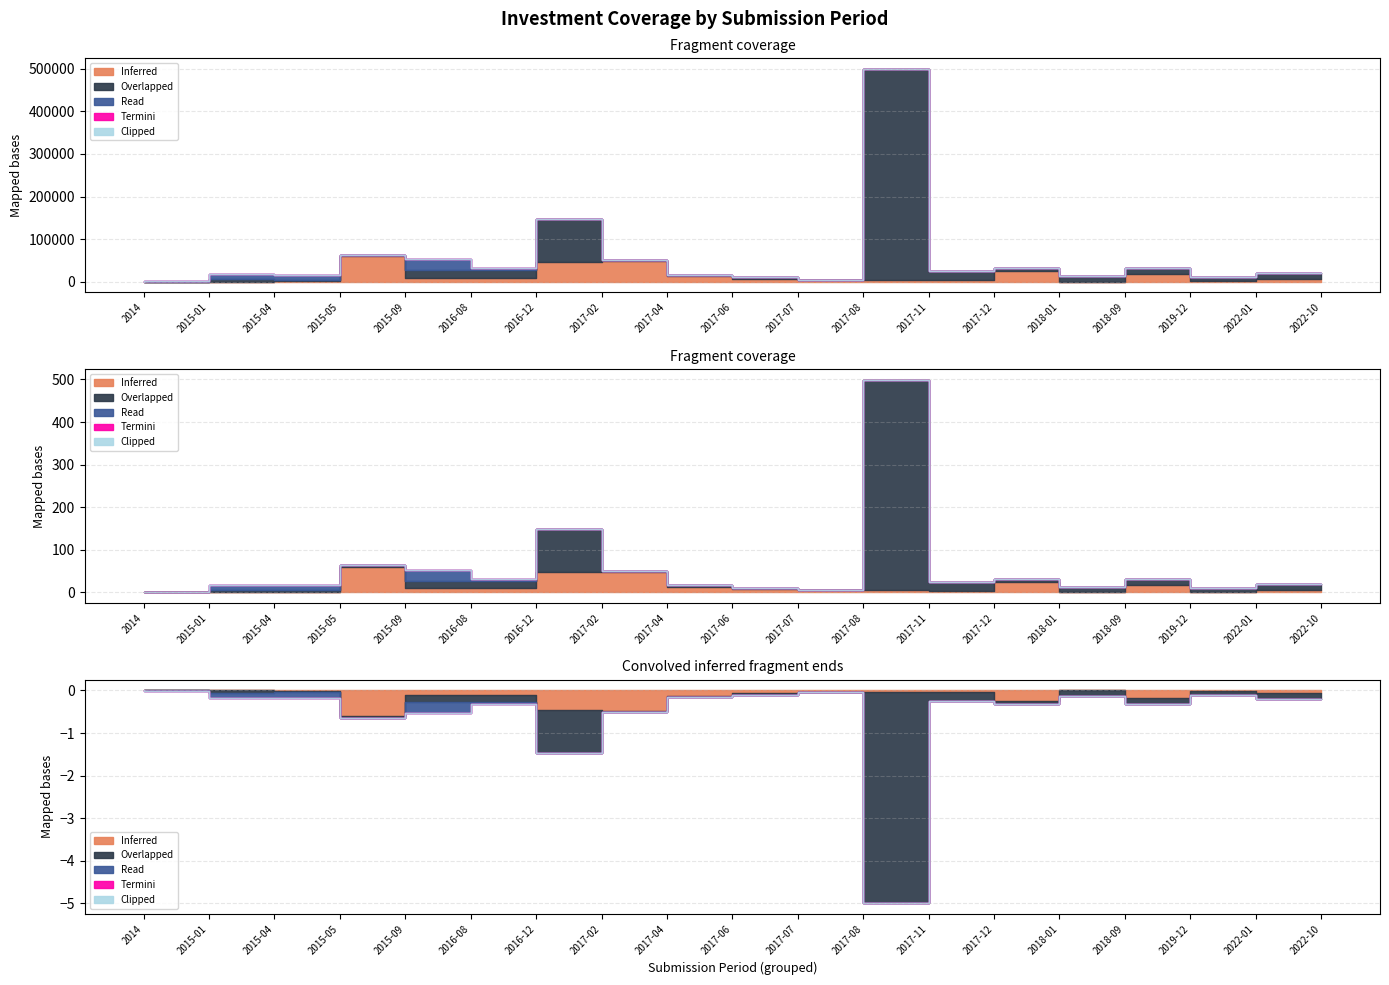

The value of Overlapped at 2015-01 is 221076. True or false?

False